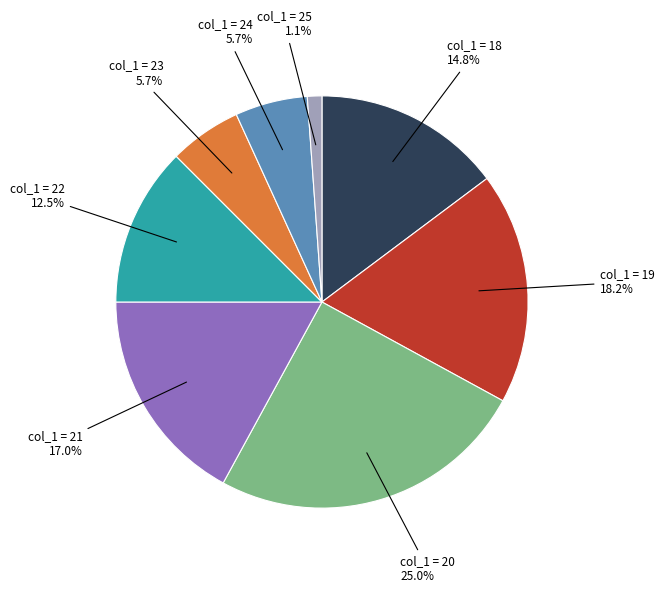

Which slice is the largest?

col_1 = 20